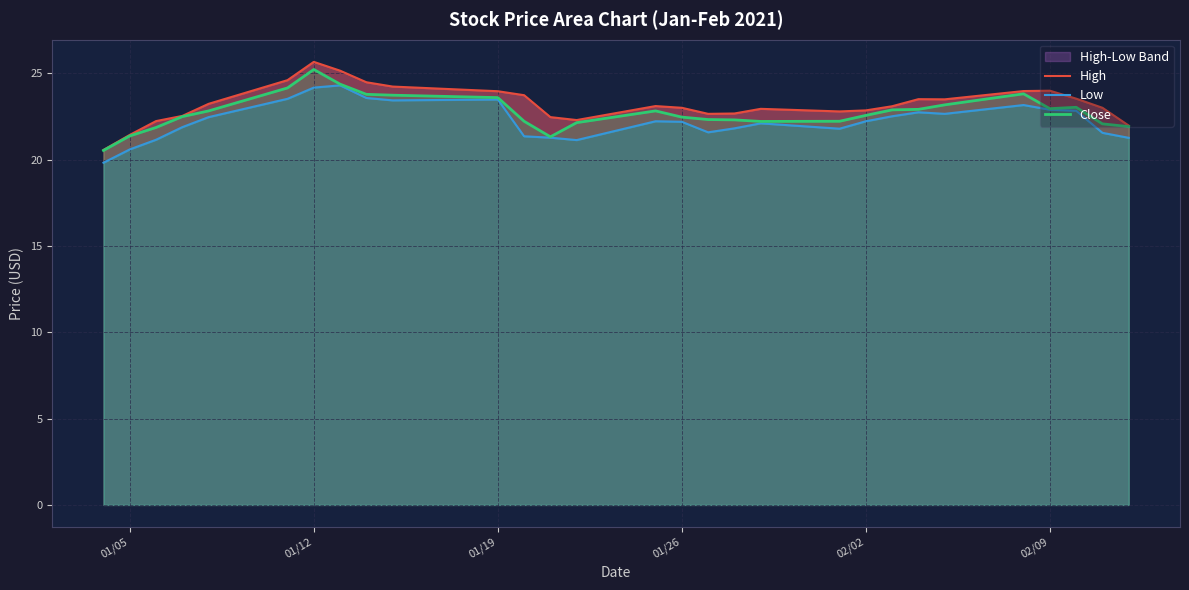

What is the value of the Close point at the 18th from the left?

22.3